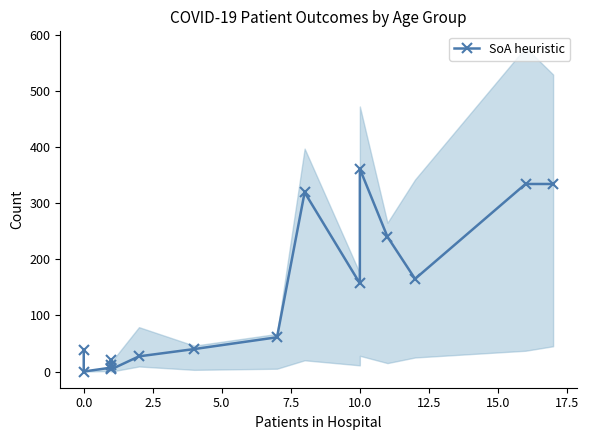

What is the difference between the maximum and minimum values?

361